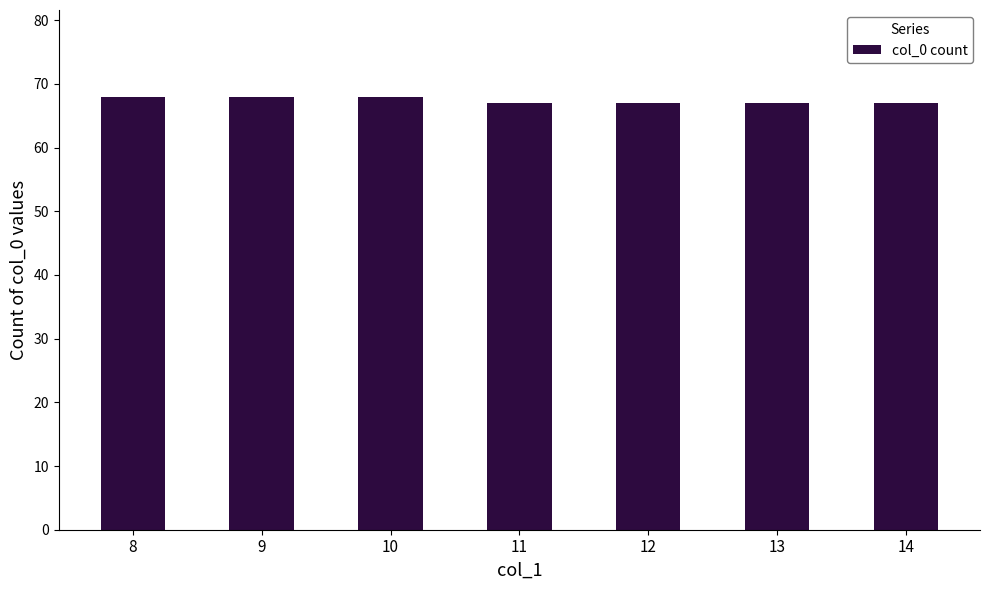

What is the smallest value displayed?

67